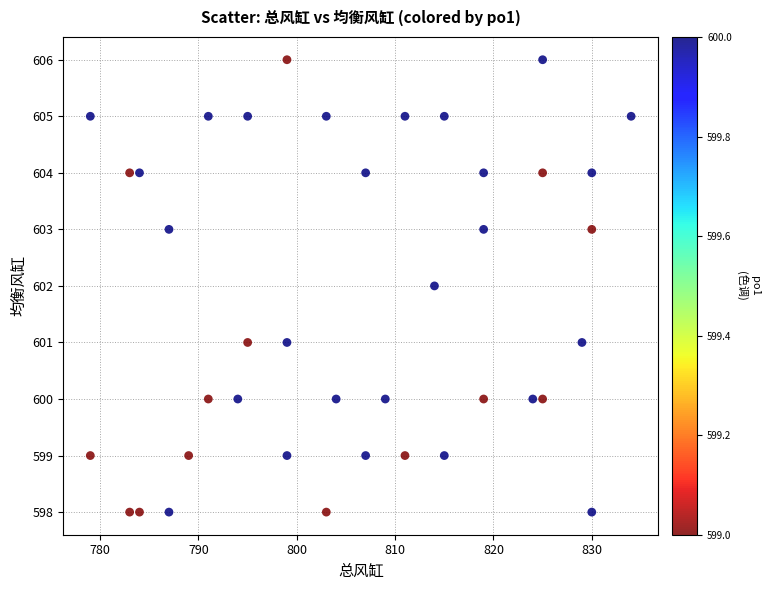

What is the range of Y values (max minus min)?

8